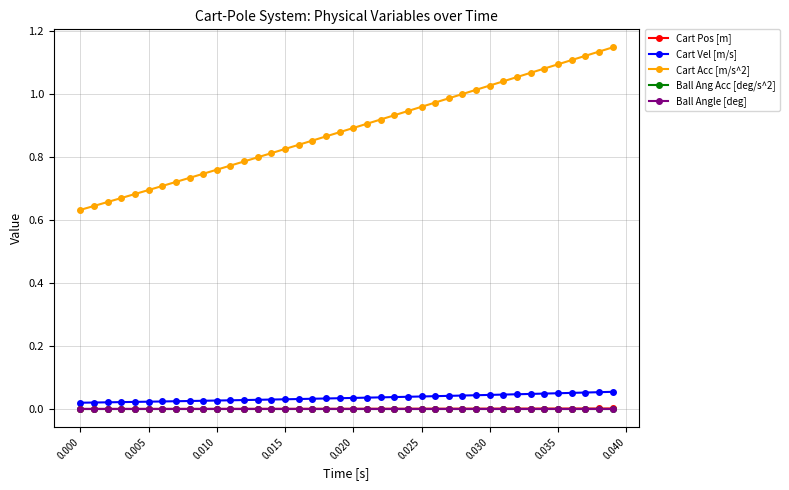

Is this an area chart (filled region under the line)?

No